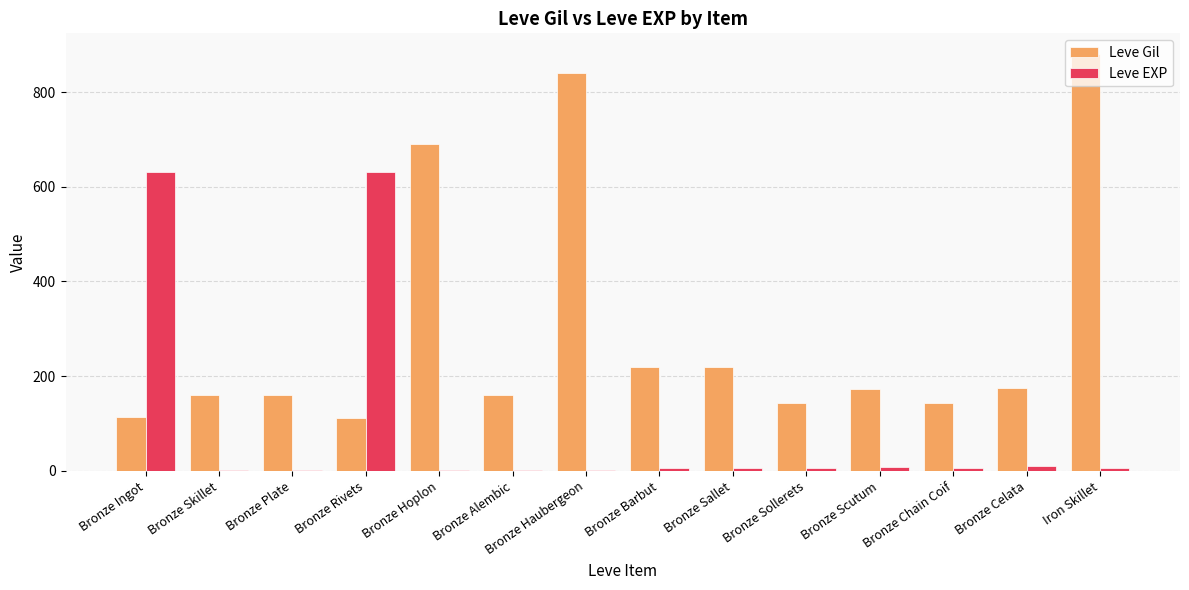

What is the maximum value for Leve EXP?

630